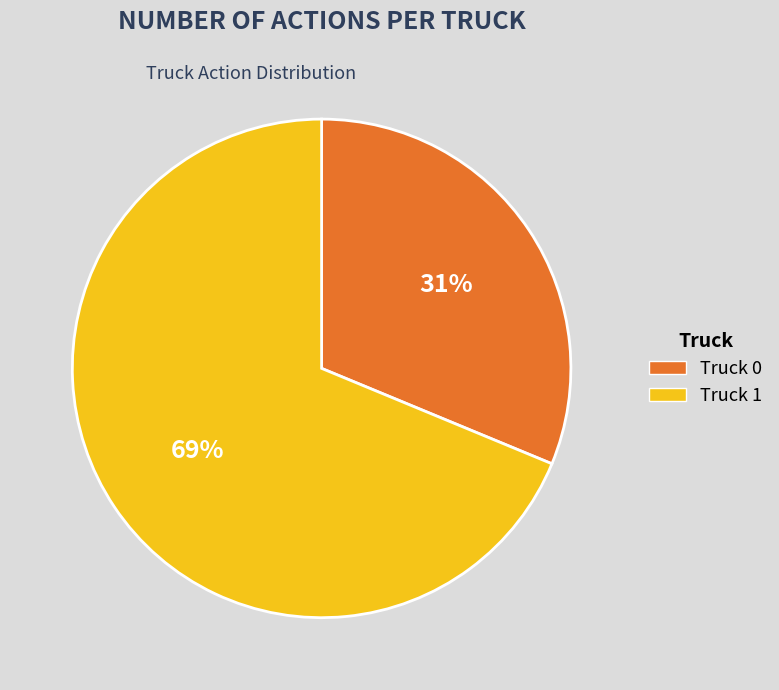

Is it true that Truck 0 is 31% of the pie?

True